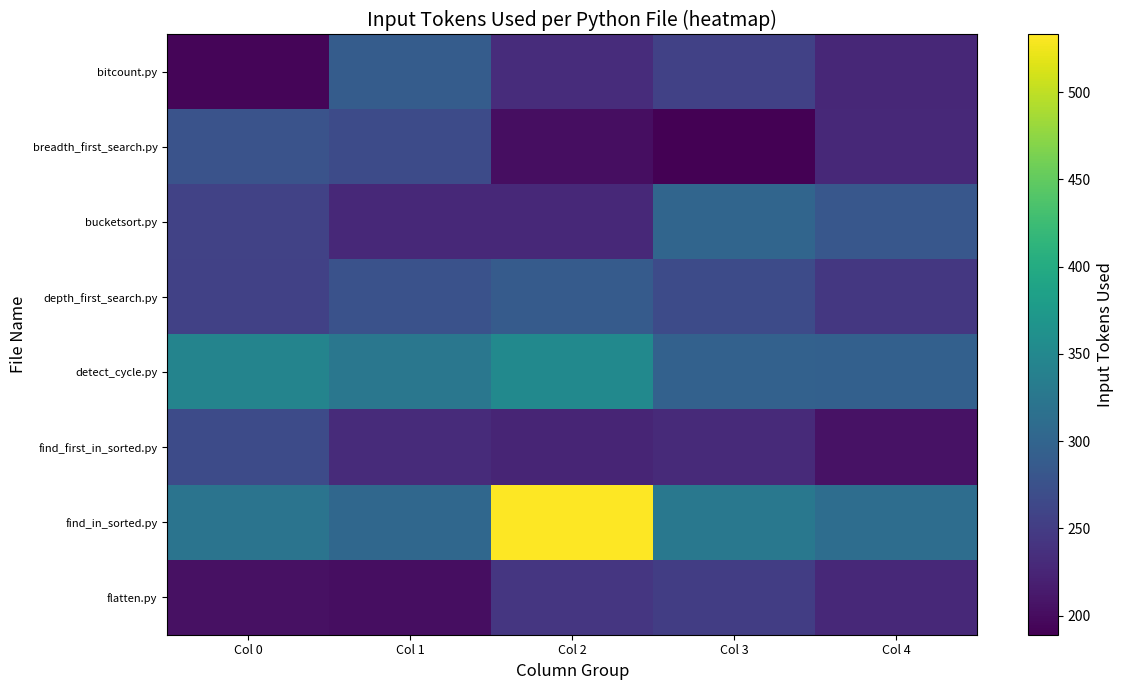

Which has a higher value, Col 0 or Col 3?

Col 3